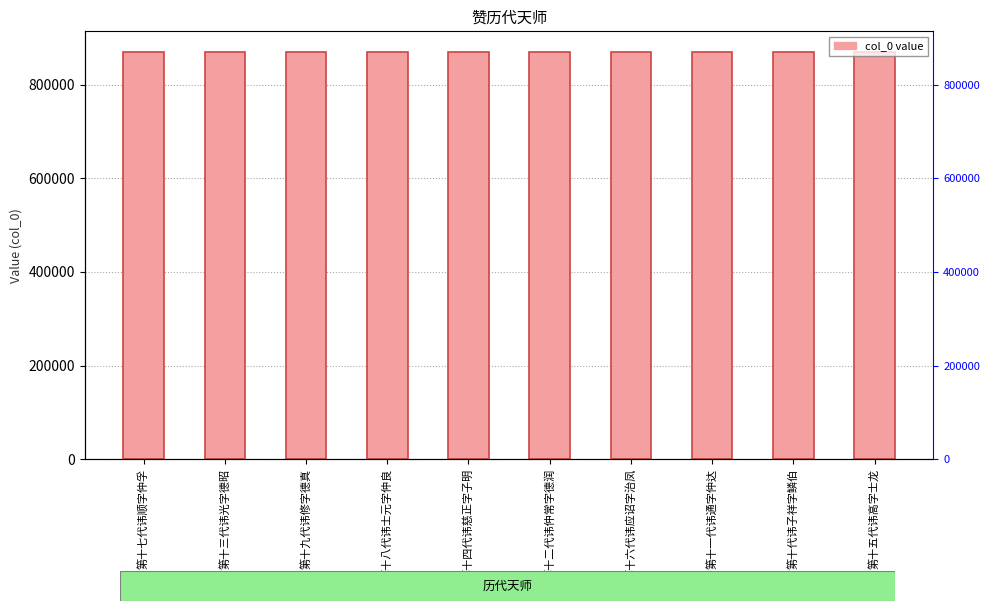

Rank the categories by value from lowest to highest.

第十一代讳通字仲达, 第十七代讳顺字仲孚, 第十九代讳修字德真, 第十二代讳仲常字德润, 第十八代讳士元字仲良, 第十三代讳光字德昭, 第十五代讳高字士龙, 第十六代讳应诏字治凤, 第十代讳子祥字鳞伯, 第十四代讳慈正字子明